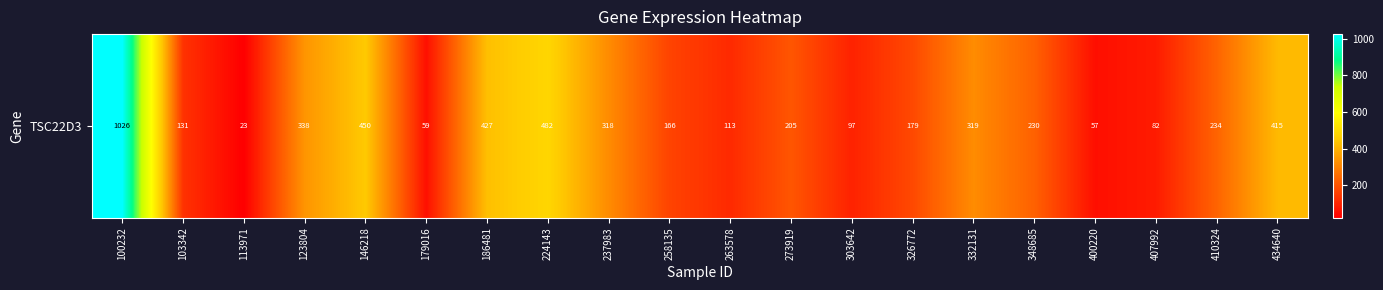

How many series are shown in this chart?

1